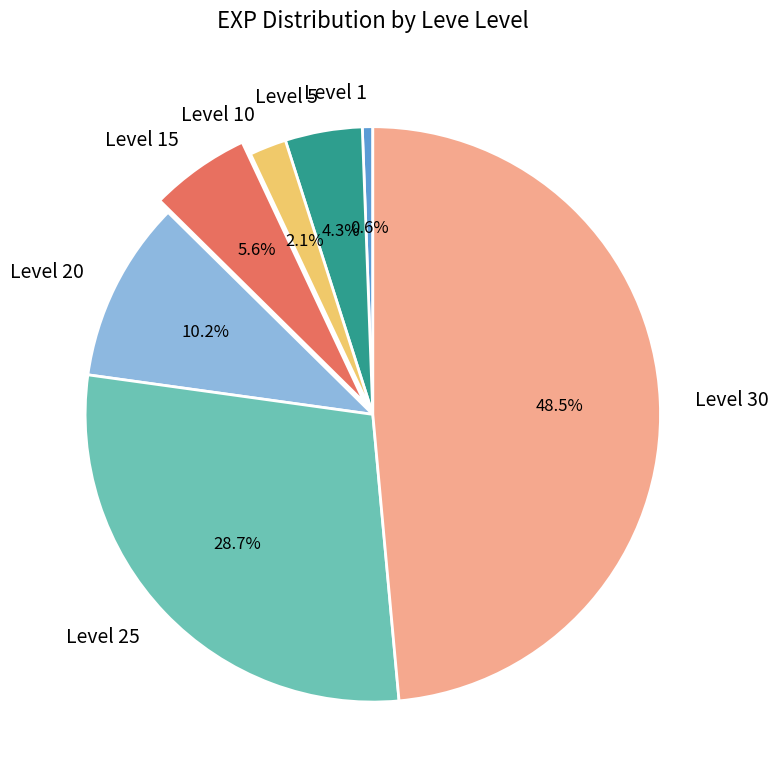

Does Level 5 represent more than half of the total?

No